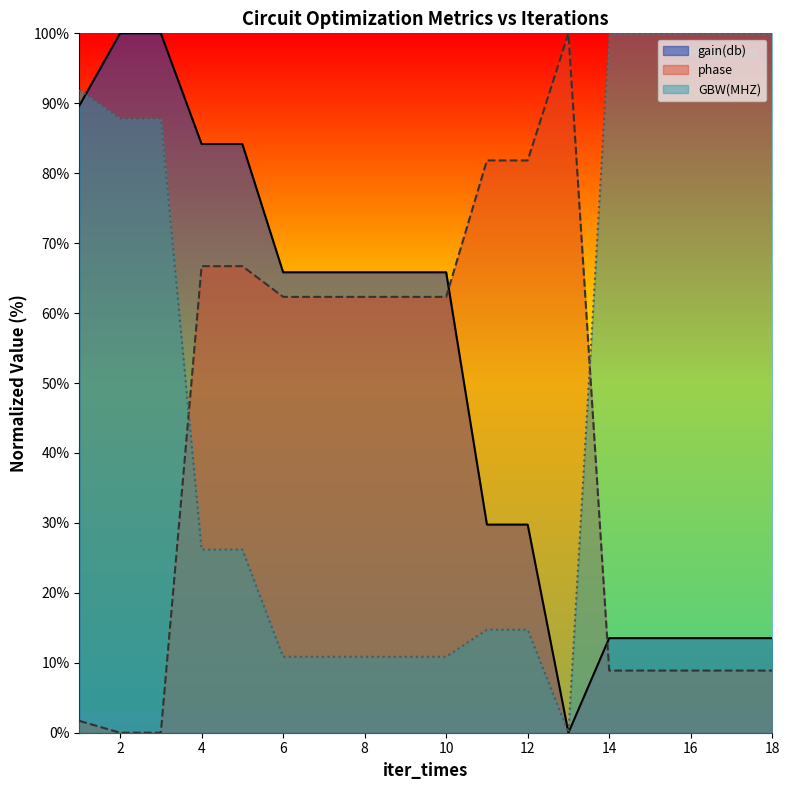

The value of GBW(MHZ) at 18 is 100.0. True or false?

True